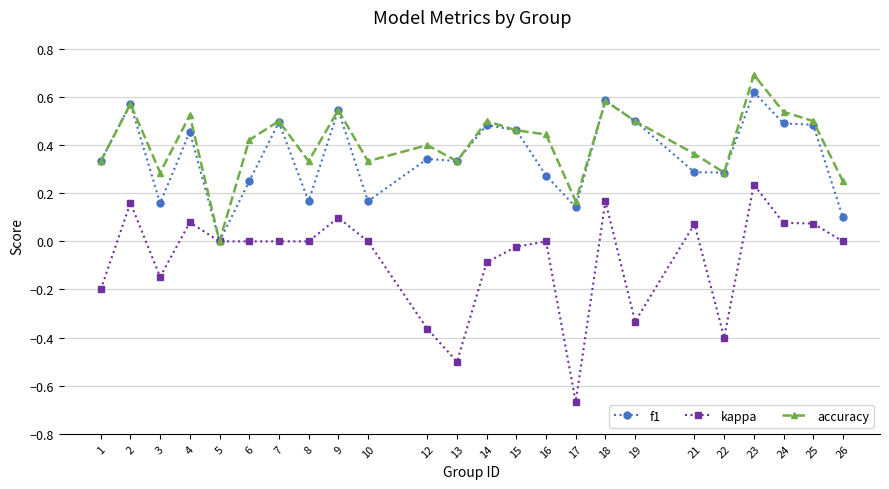

Which series changed the most between 18 and 19?

kappa